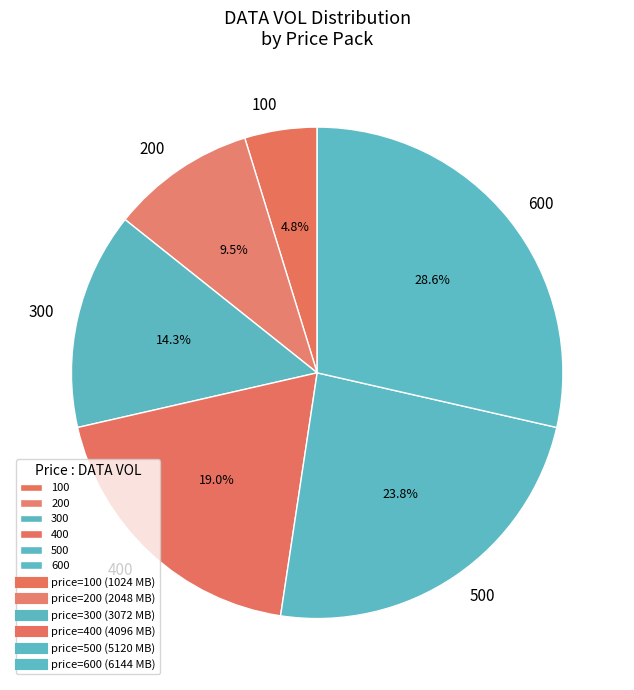

How much of the chart is everything except 100?

95.2%